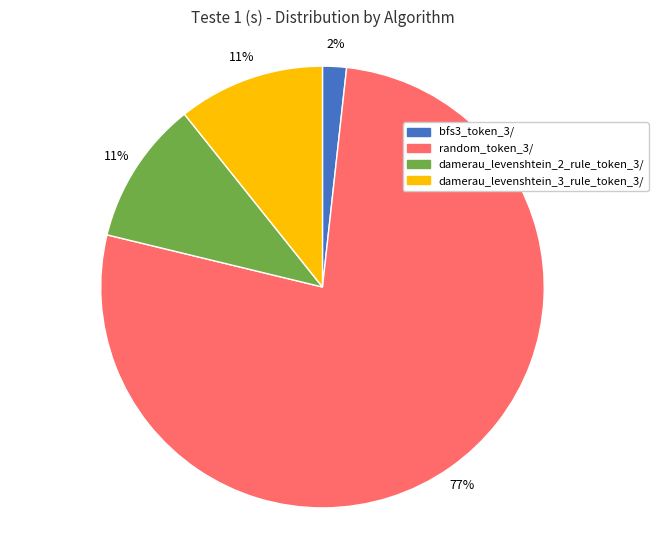

What is the smallest slice in the pie chart?

bfs3_token_3/